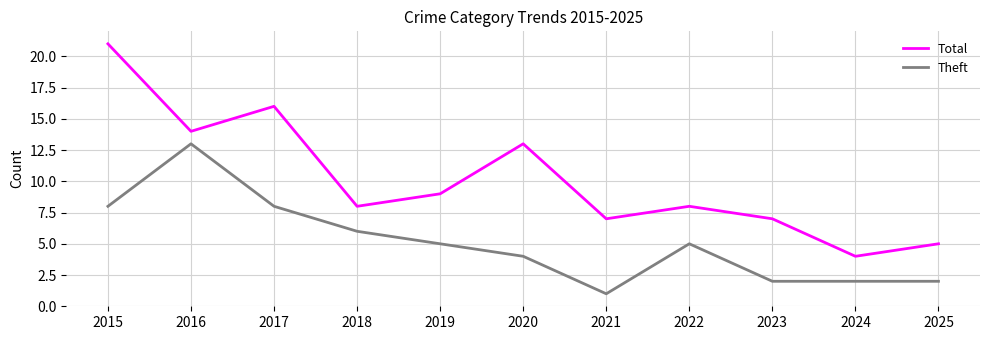

What are all the series names shown in the legend?

Total, Theft